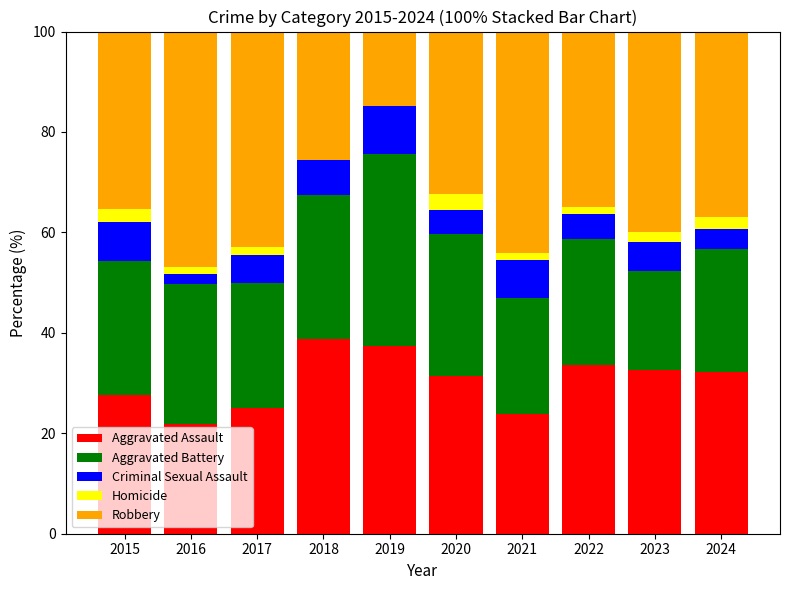

True or false: Aggravated Assault has a value of 25.0 at 2017.

True